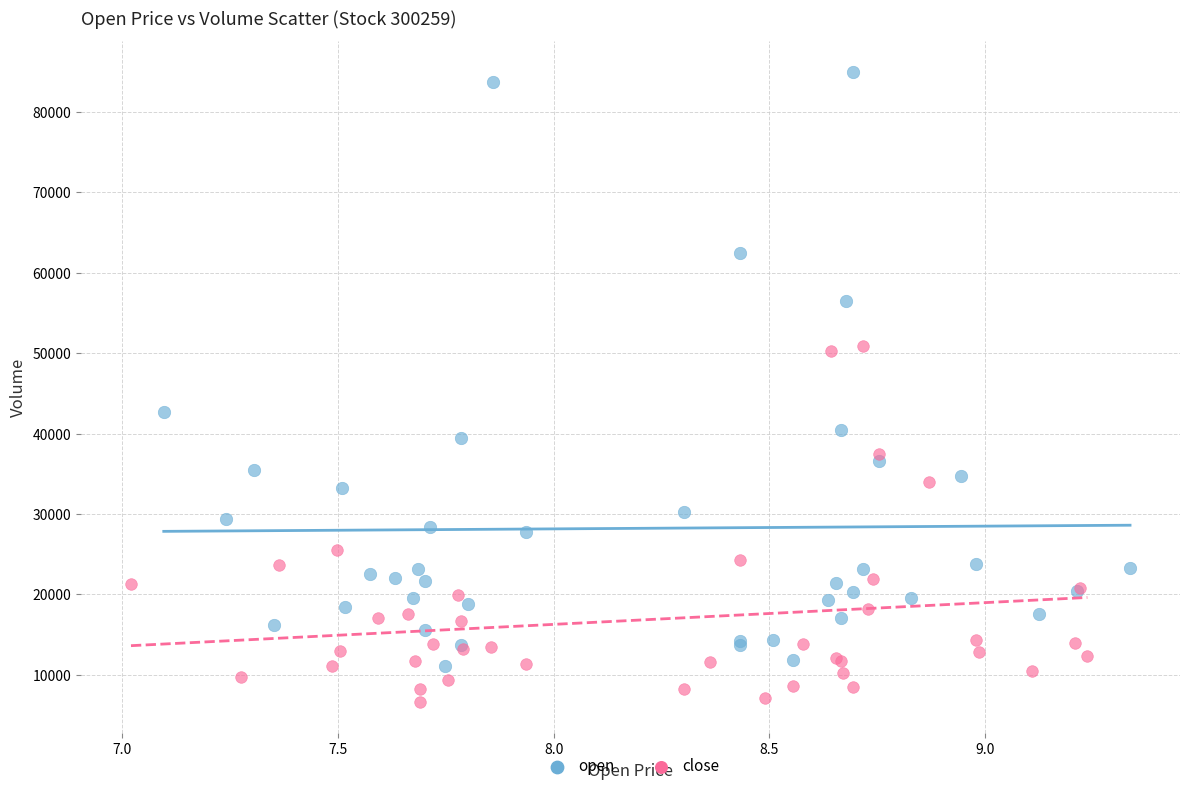

Which series reaches the maximum Y coordinate?

open